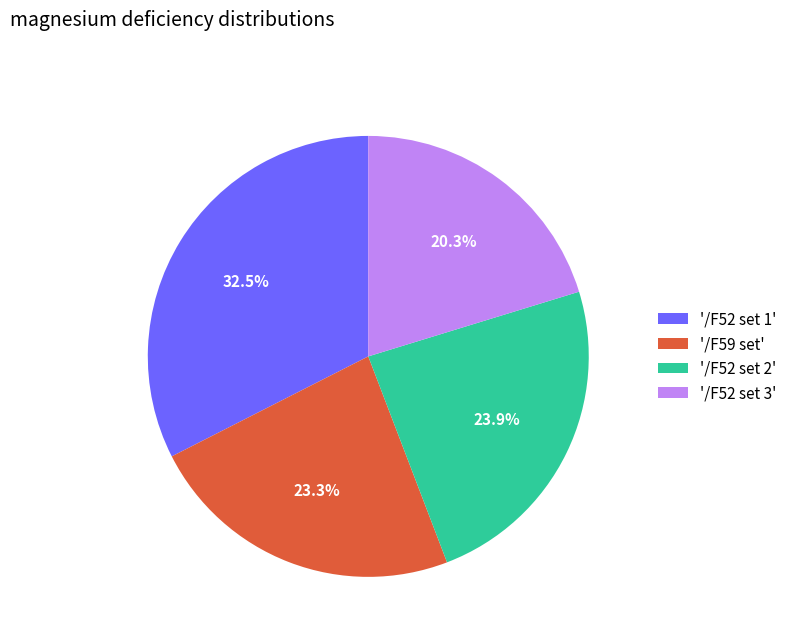

Which slice is the largest?

'/F52 set 1'